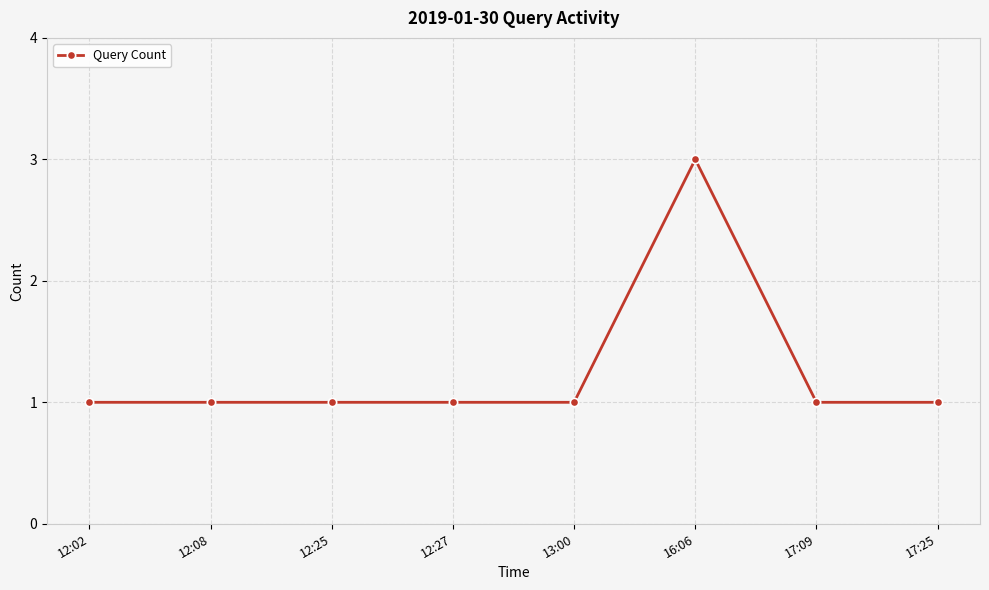

What is the value of the 6th point from the left?

3